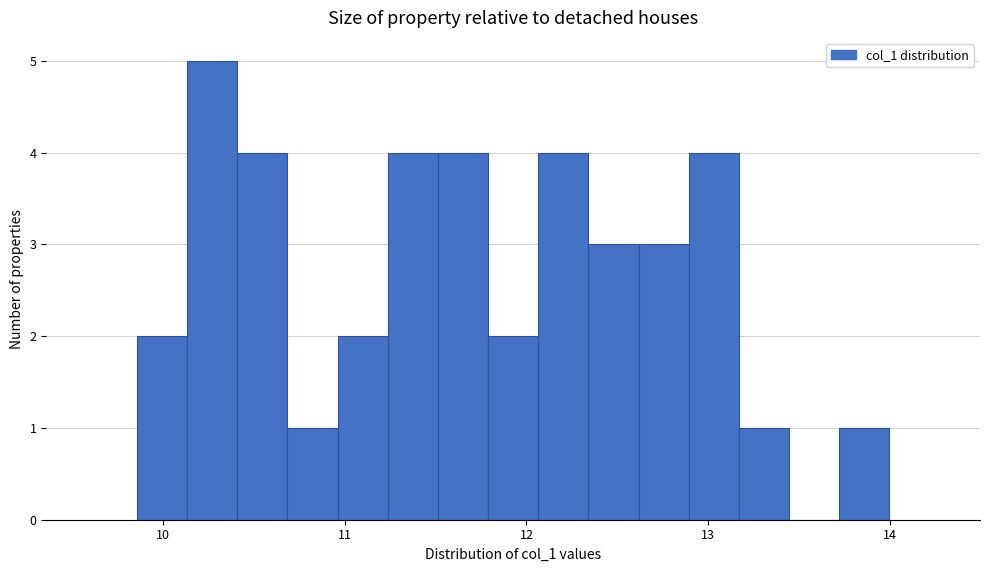

Around what value on the x-axis is the tallest bar? Give the approximate position of its centre, as read against the axis.

10.3